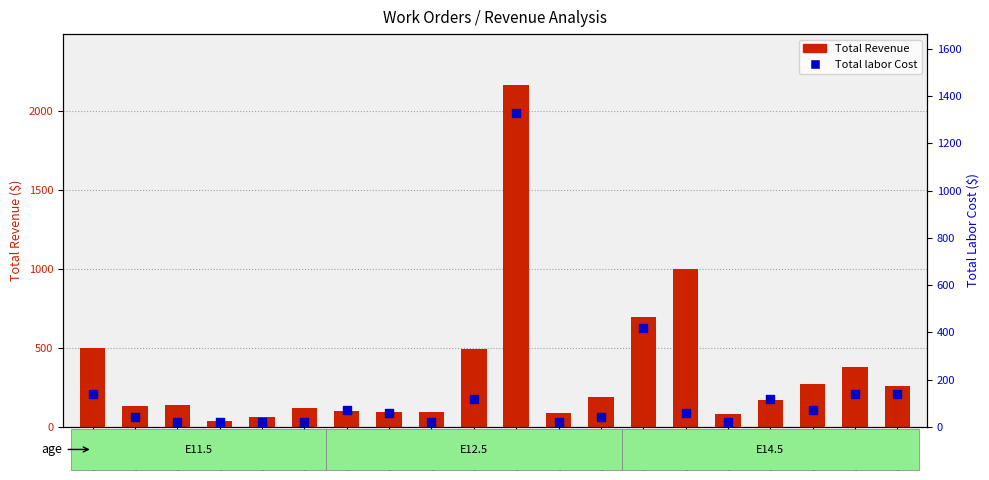

Which series has the largest total across all categories?

Total Revenue